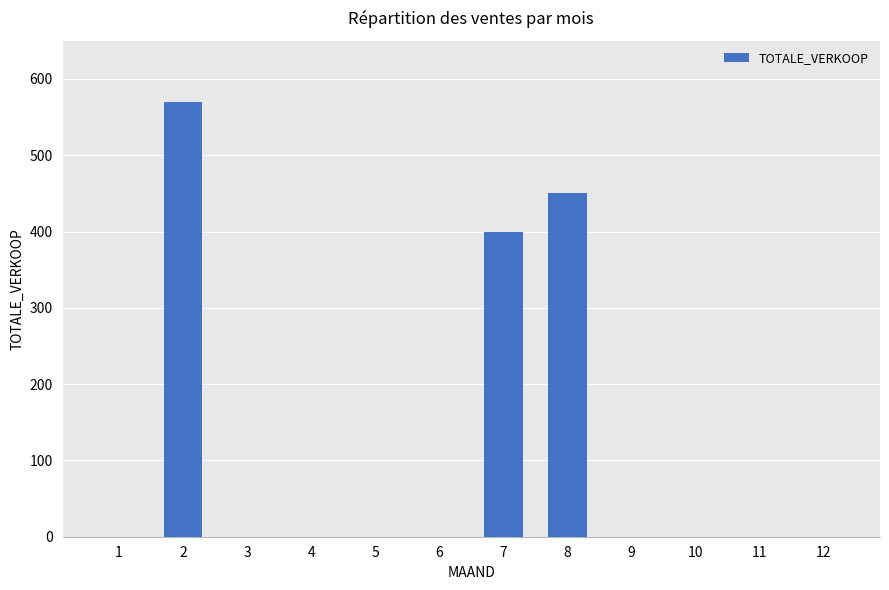

What is the maximum value shown in the chart?

570